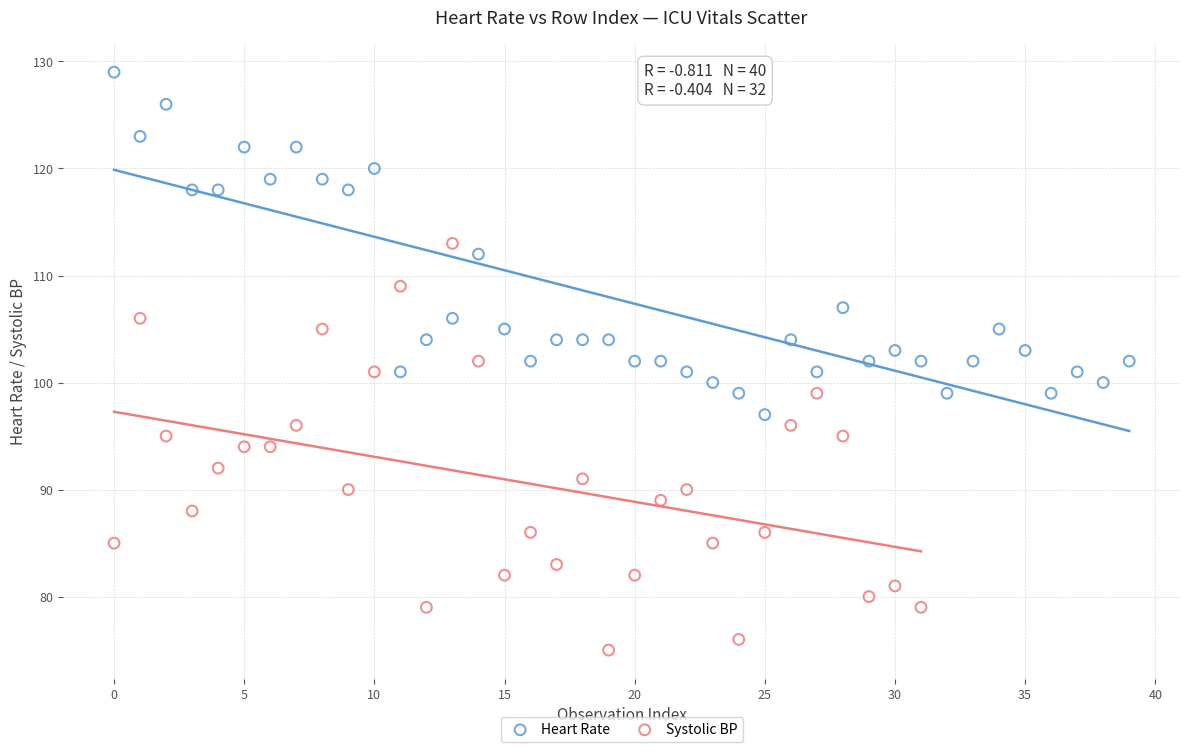

Which series contains the lowest Y value?

Systolic BP